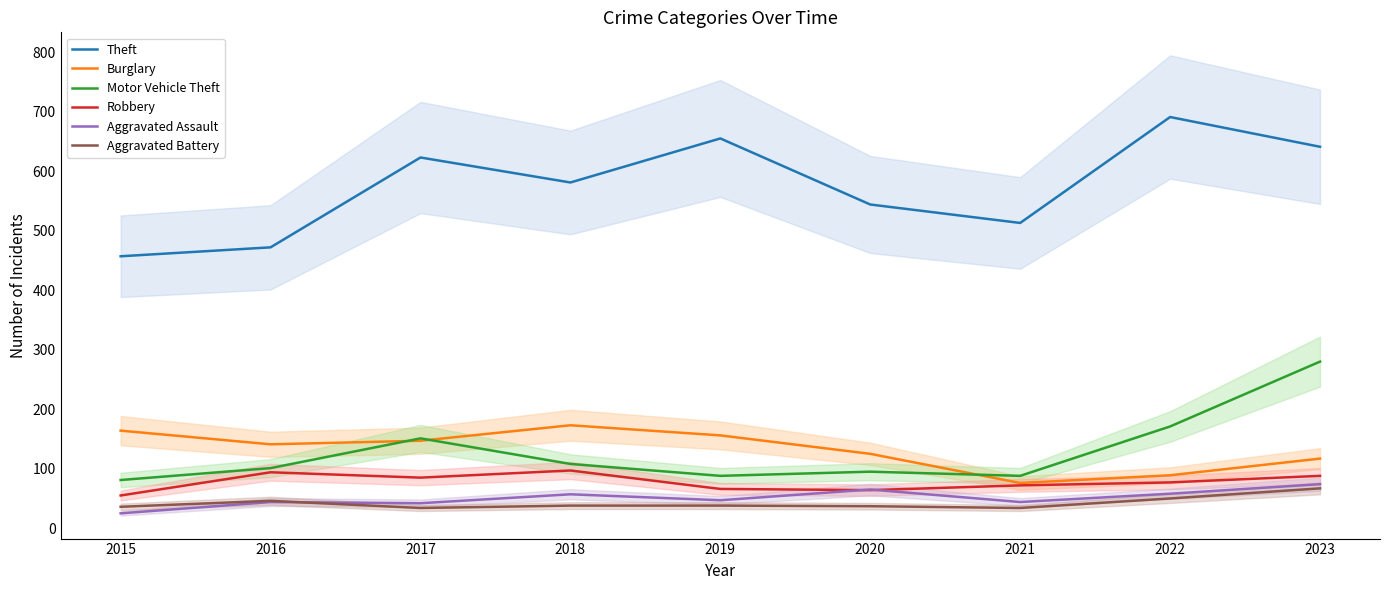

The value of Theft at 2022 is 691. True or false?

True